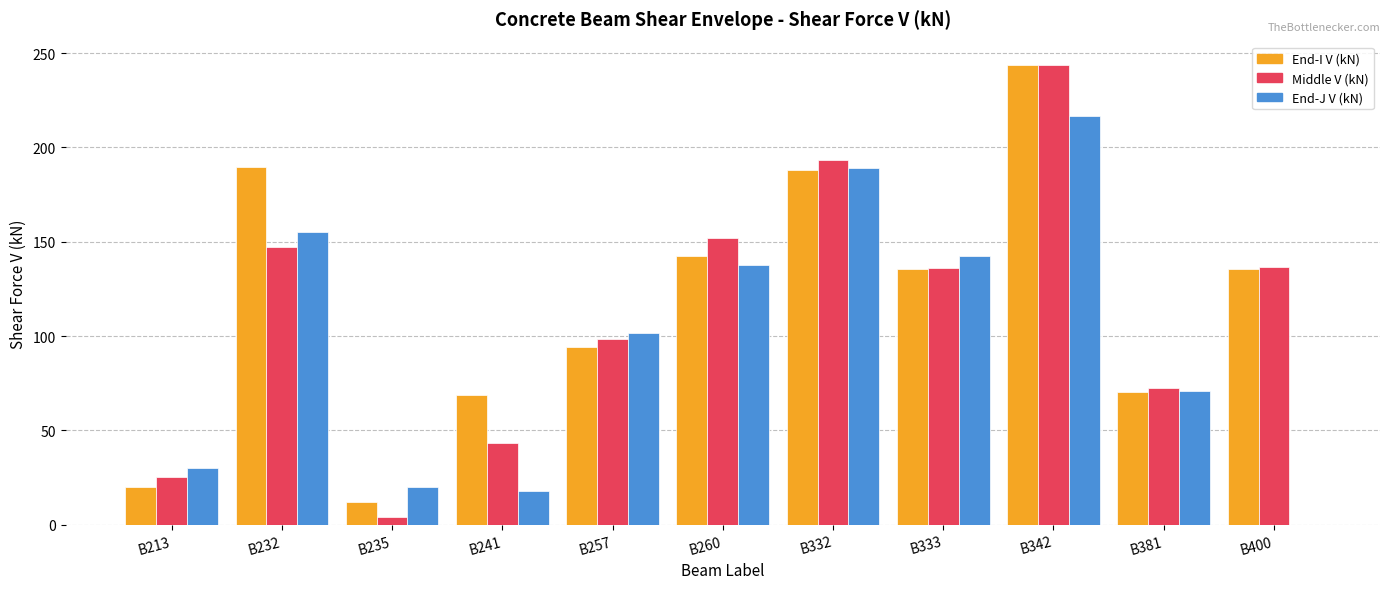

Which series changed the most between B232 and B342?

Middle V (kN)